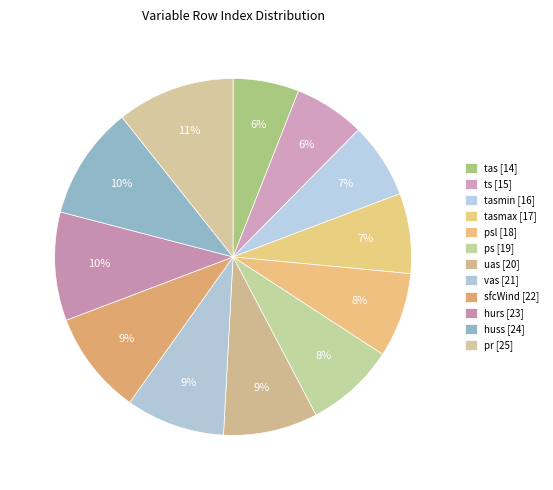

How many slices are in this pie chart?

12